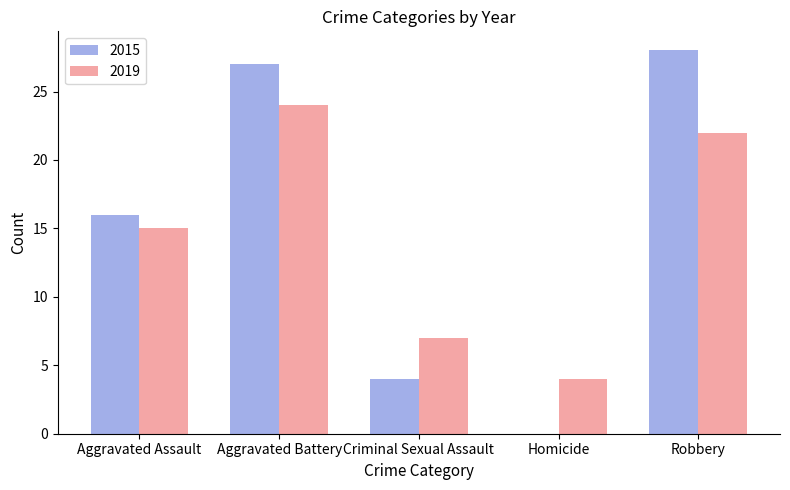

What value does the 2019 series have at Aggravated Assault, to the nearest 10?

20